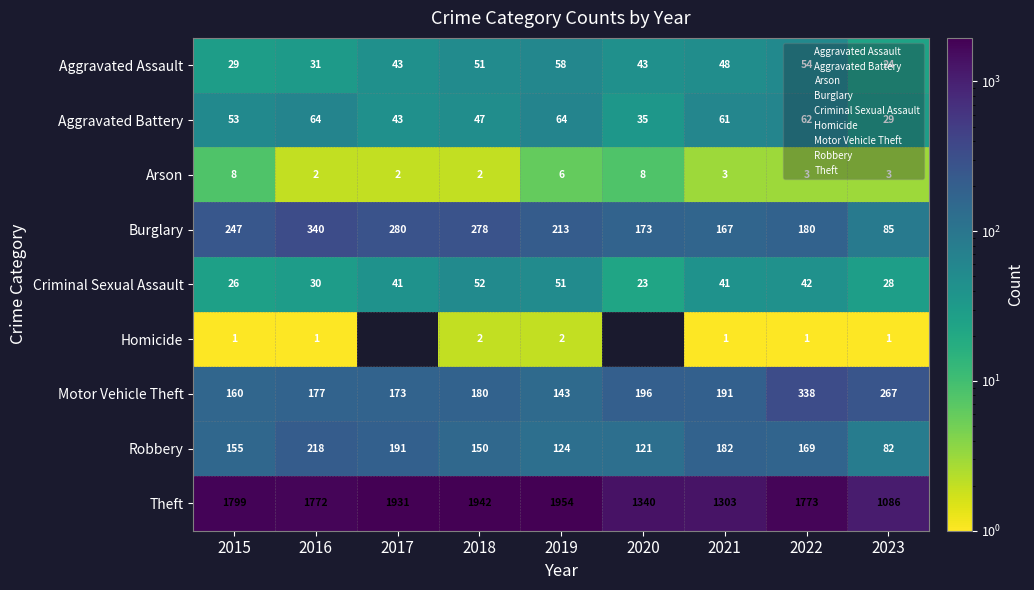

List the labels in order of Homicide value, smallest first.

2017, 2020, 2015, 2016, 2021, 2022, 2023, 2018, 2019